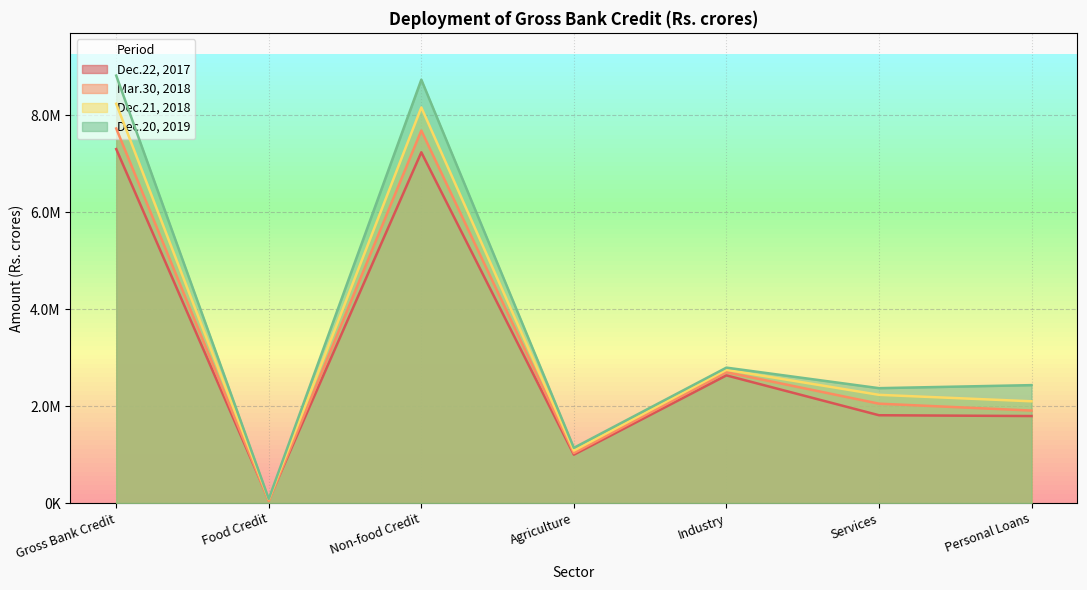

The value of Dec.22, 2017 at Gross Bank Credit is 7305533.0. True or false?

True